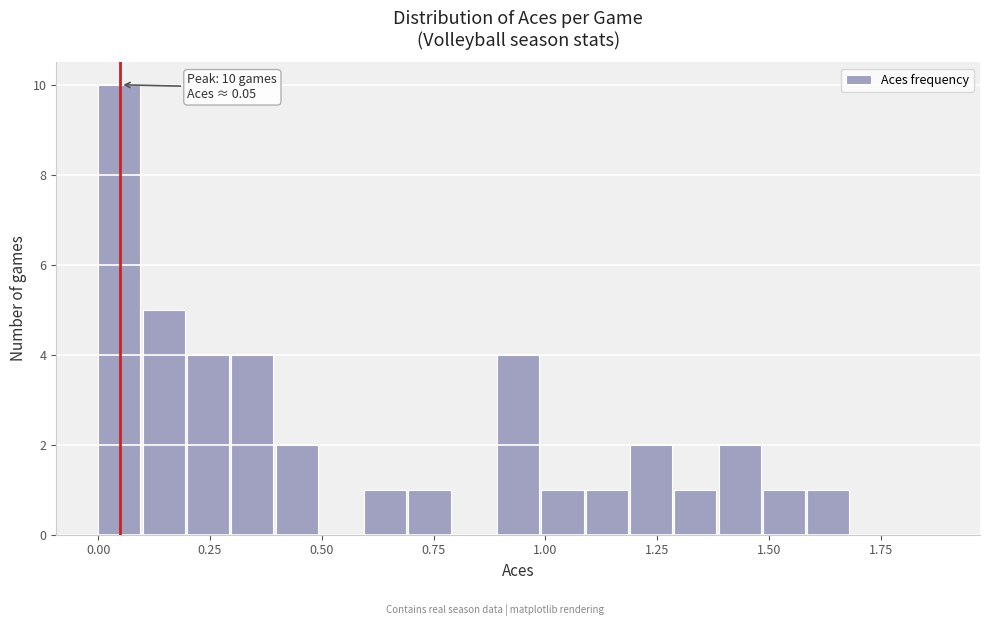

Read against the x-axis, roughly where is the centre of the tallest bar?

0.05